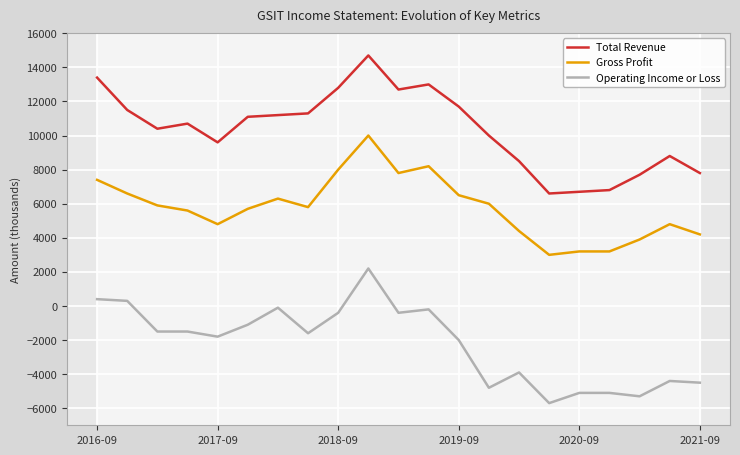

True or false: Operating Income or Loss and Gross Profit cross at least once.

False